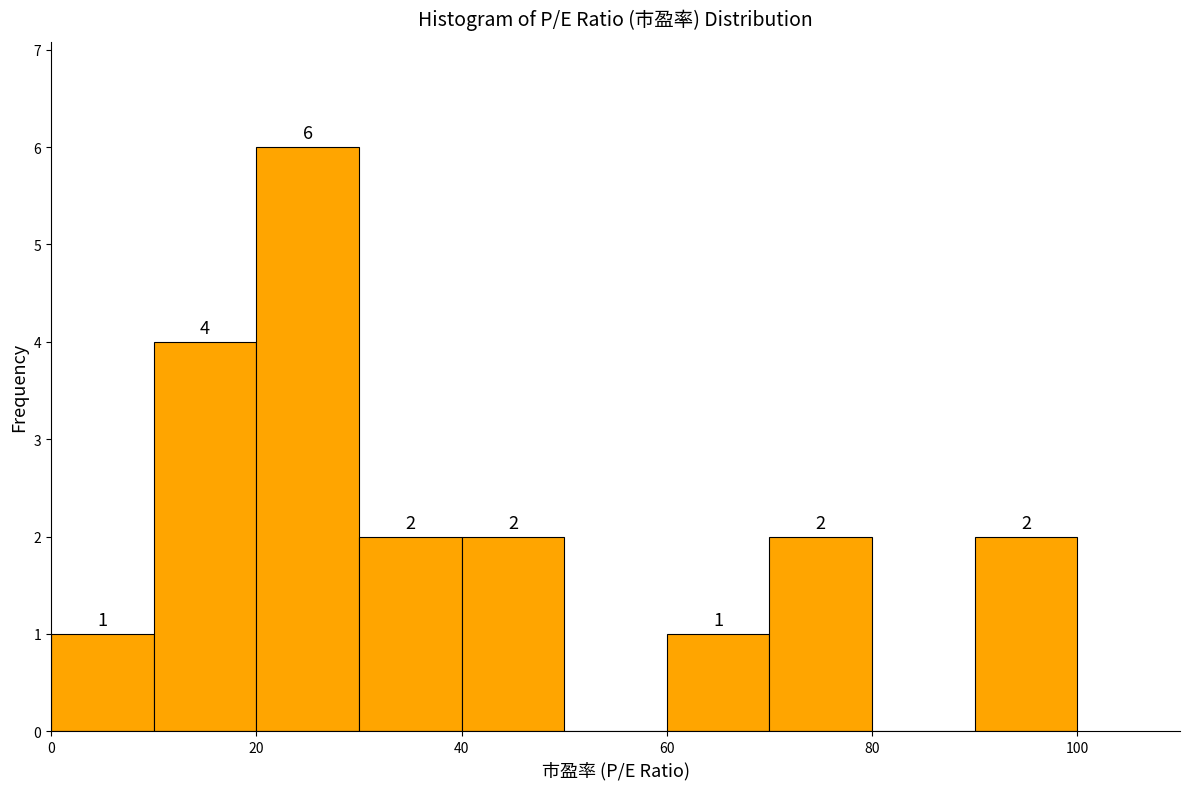

Over which range of the x-axis is the bar tallest?

20 to 30